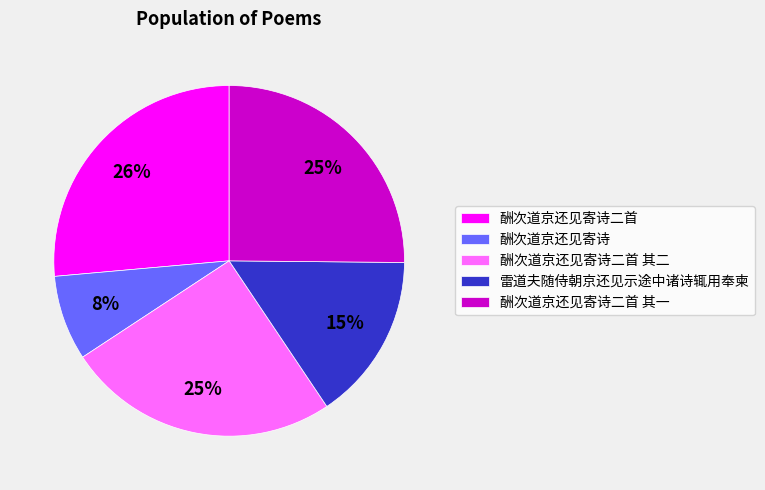

What is the smallest slice in the pie chart?

酬次道京还见寄诗